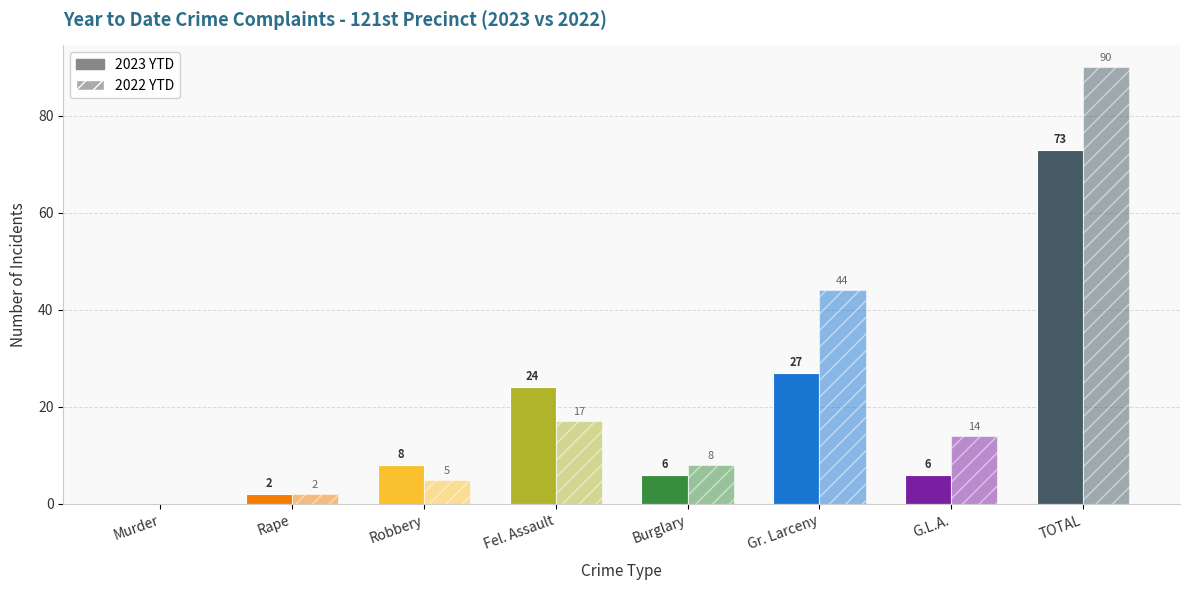

Reading left to right, transcribe all the data shown in this chart.

2023 YTD: 0	2	8	24	6	27	6	73
2022 YTD: 0	2	5	17	8	44	14	90